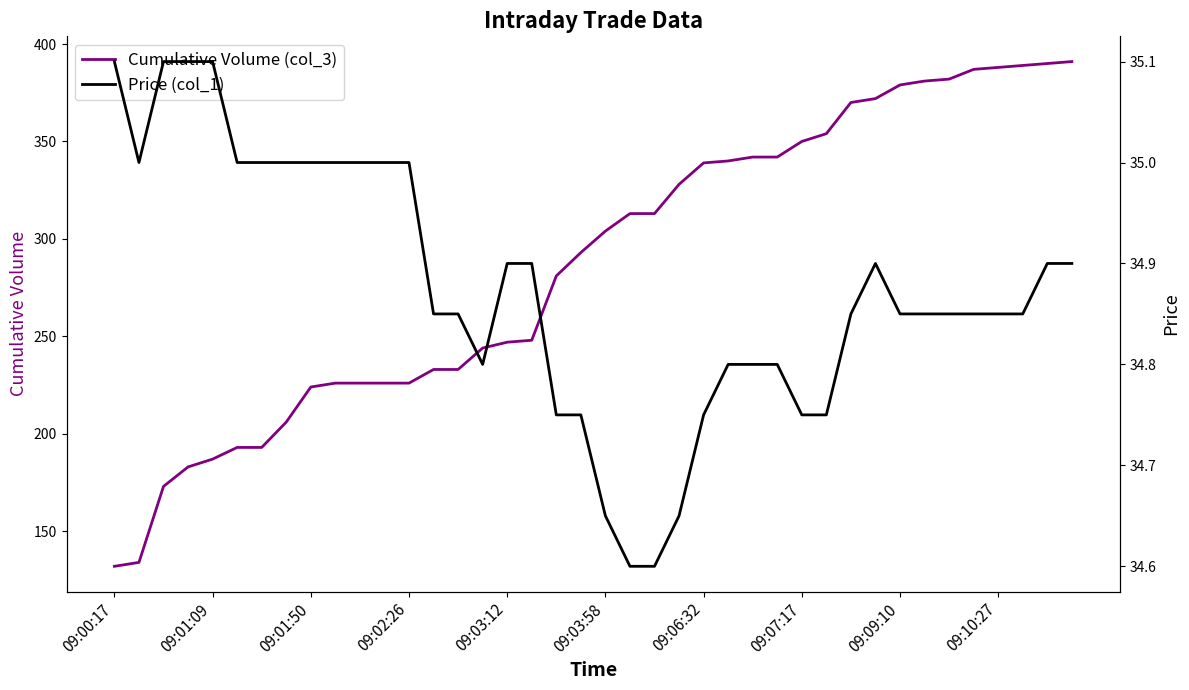

What is the total value across all series at 13?

267.9